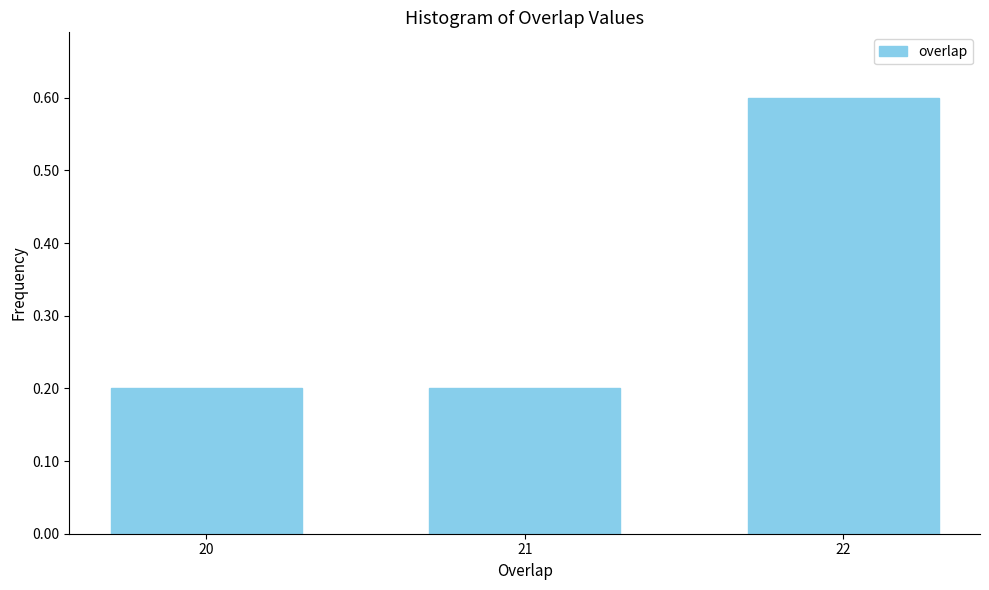

Reading left to right, extract all data points from this chart.

0.2	0.2	0.6